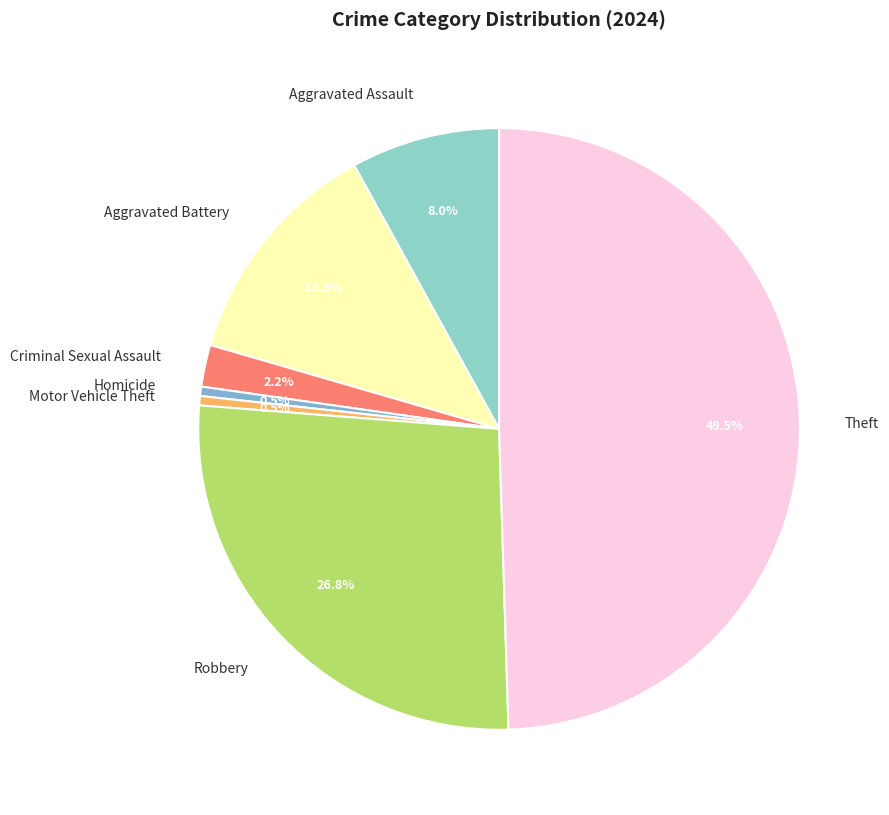

What portion of the pie excludes Criminal Sexual Assault?

97.7%